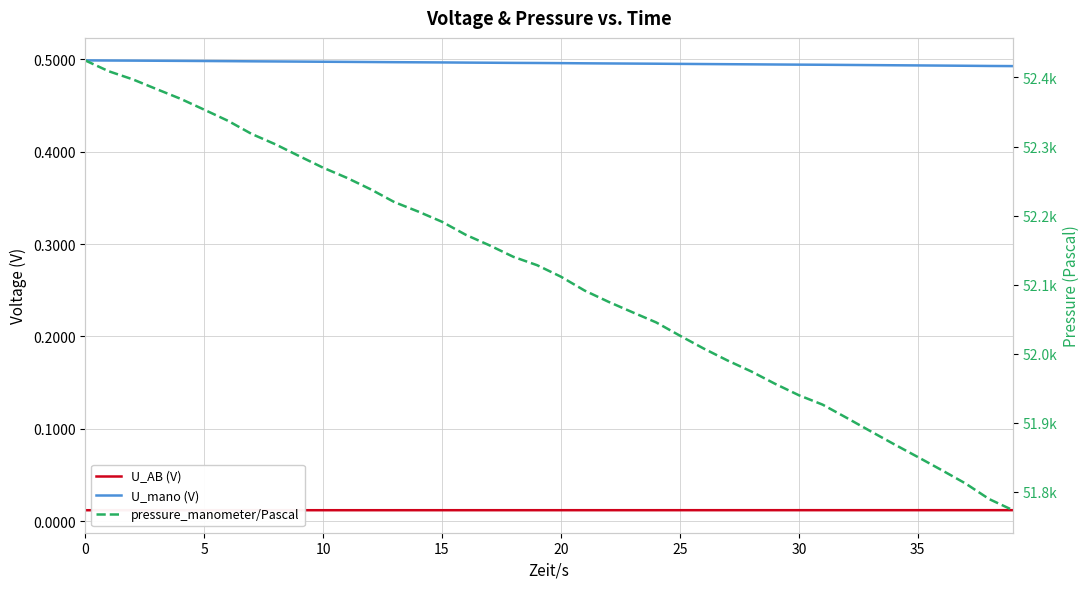

Is this an area chart (filled region under the line)?

No